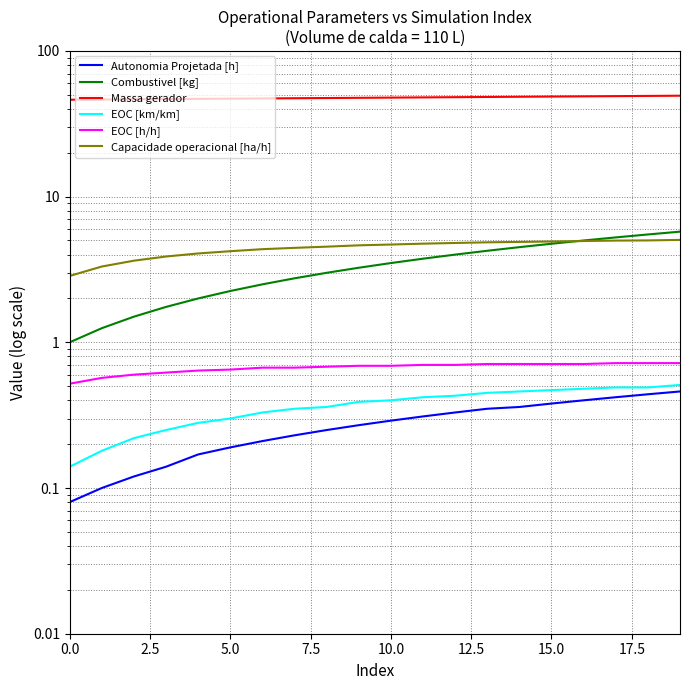

True or false: Capacidade operacional [ha/h] has more than 2 points higher than both neighbors.

False